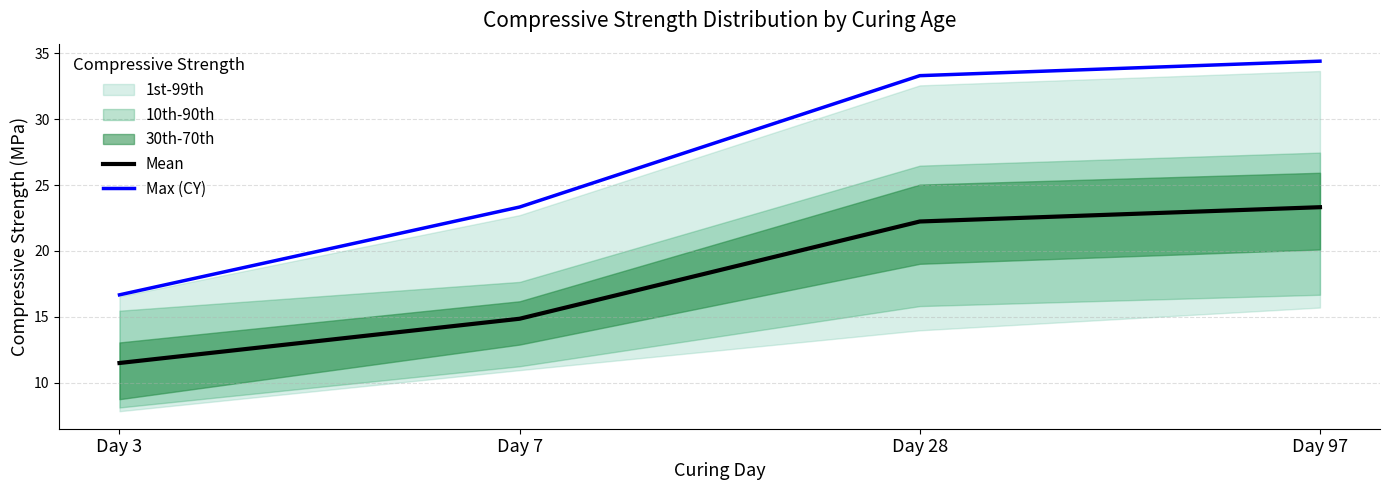

True or false: Mean and Max (CY) cross at least once.

False